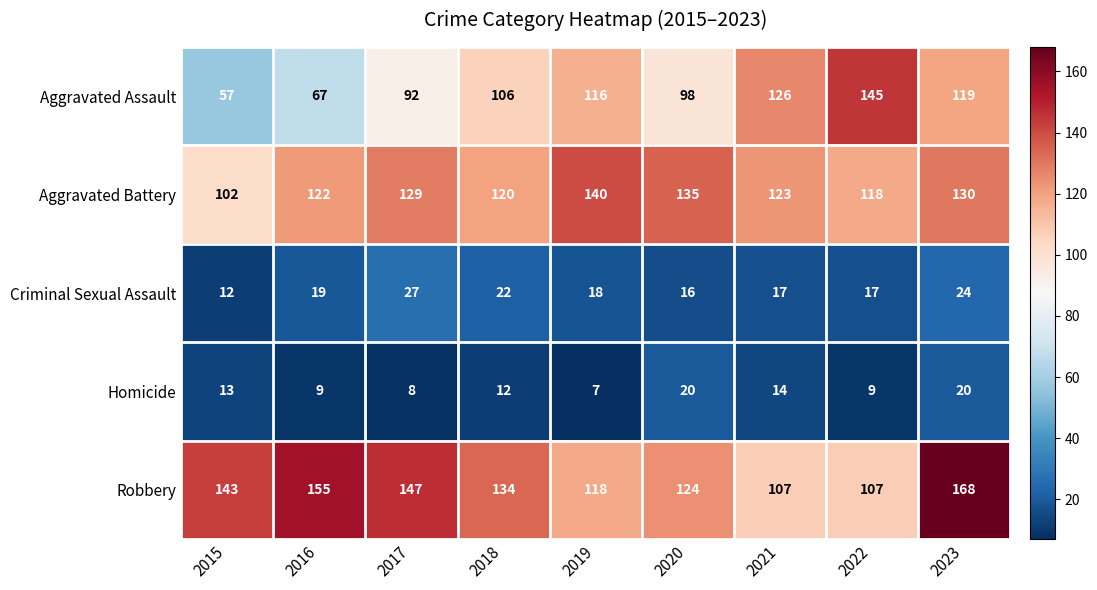

What value does the Aggravated Battery series have at 2018?

120